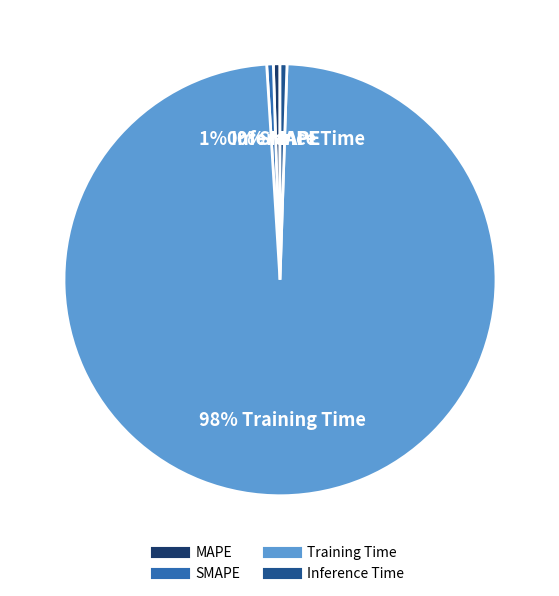

True or false: SMAPE accounts for 0% of the total.

True